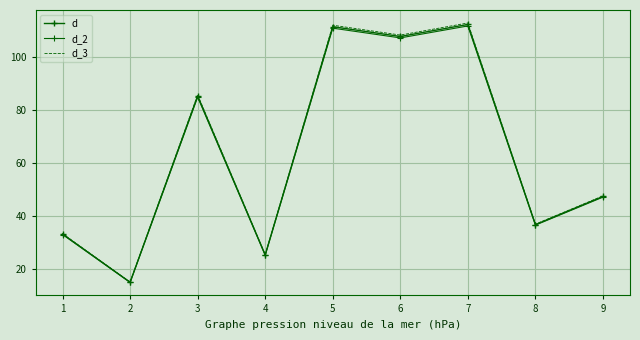

What is the maximum value for d_2?

111.5